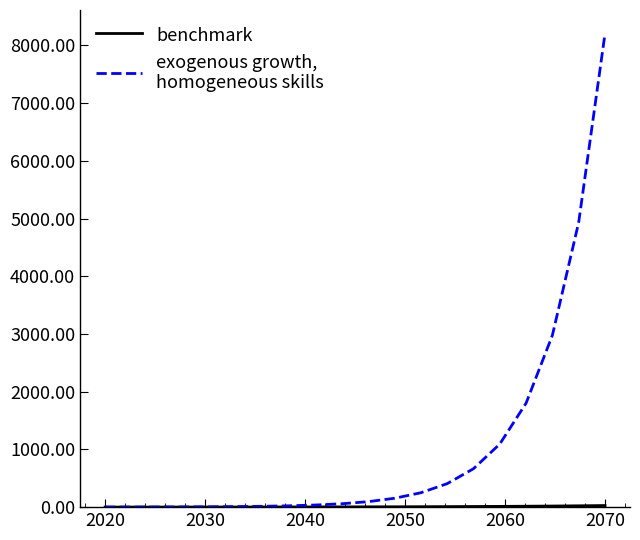

What is the maximum value shown in the chart?

8202.7